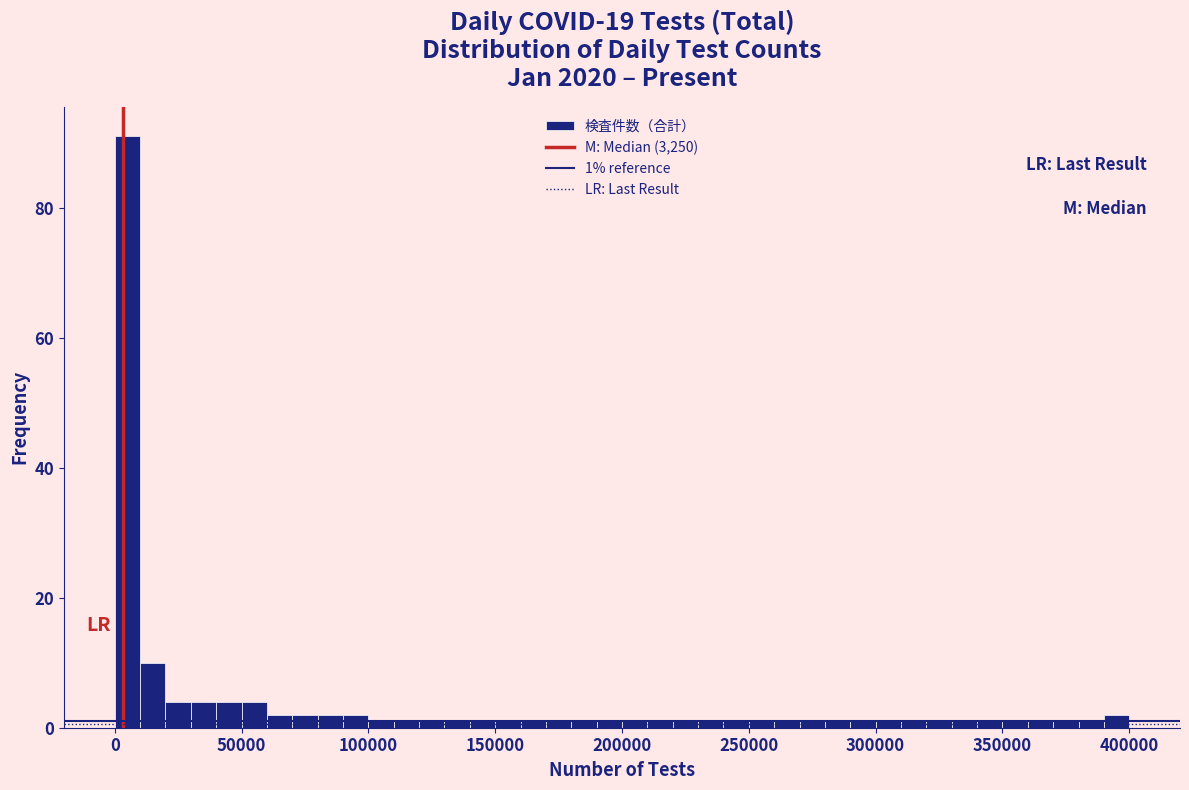

Around what value on the x-axis is the tallest bar? Give the approximate position of its centre, as read against the axis.

5000